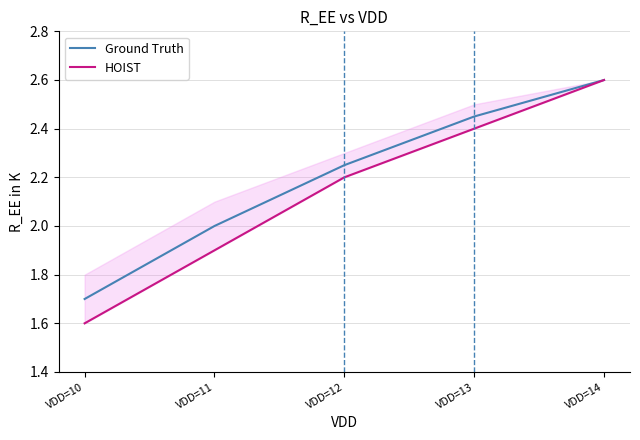

Where does the HOIST series first go above 2?

VDD=12